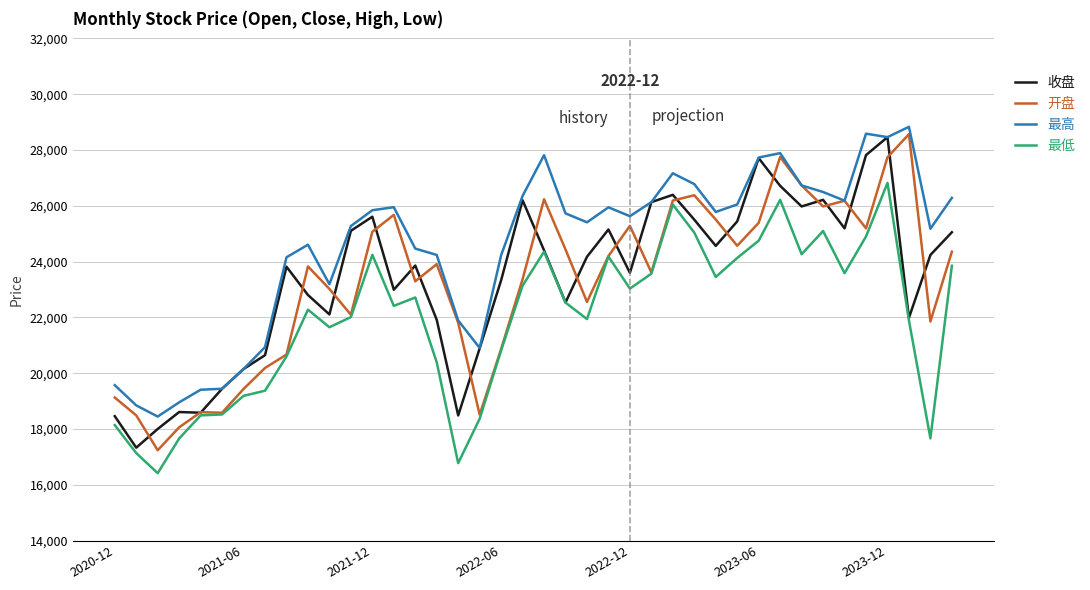

Which series has the largest total across all categories?

最高